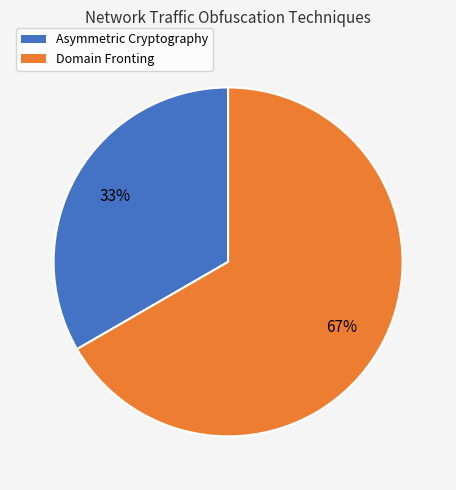

Is it true that Domain Fronting is 59% of the pie?

False